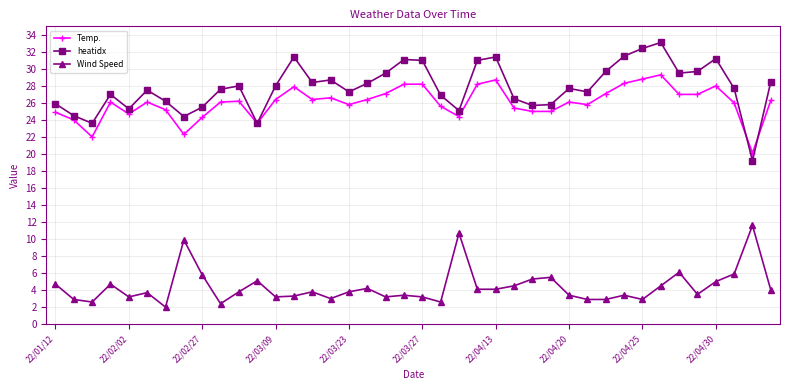

True or false: Temp. and heatidx cross at least once.

True